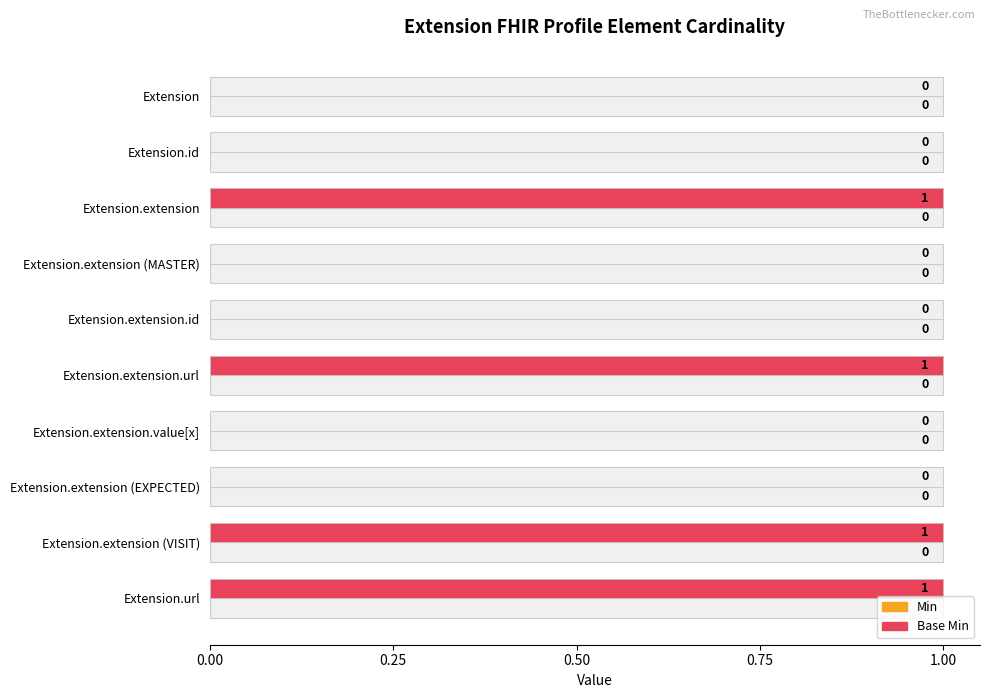

How many data points in Base Min are above 0?

4